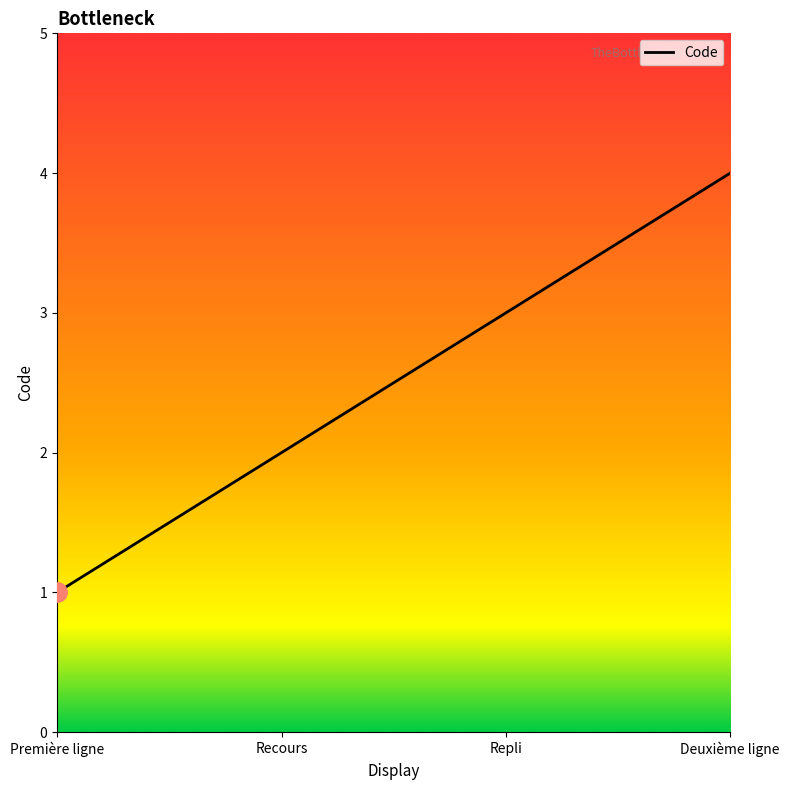

Is this an area chart (filled region under the line)?

No